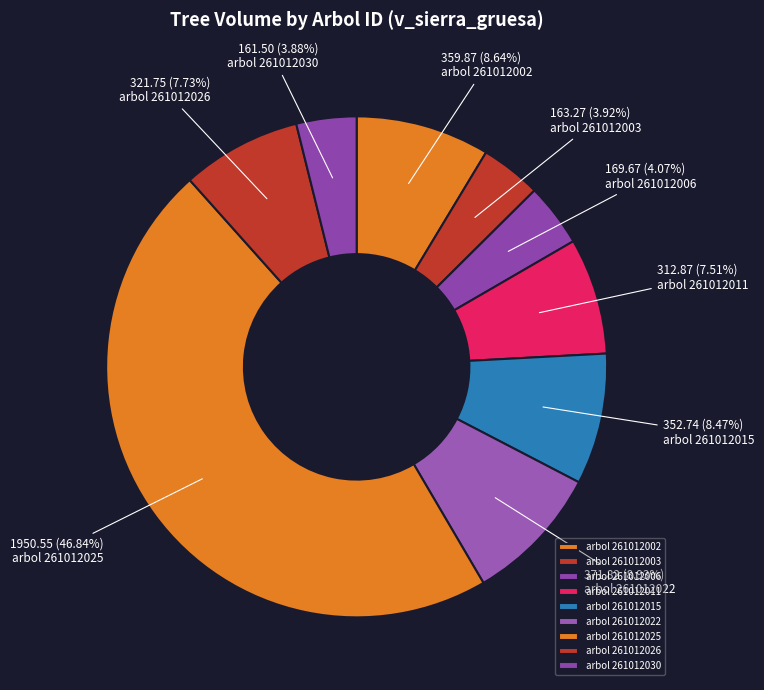

Count the number of slices in the pie.

9